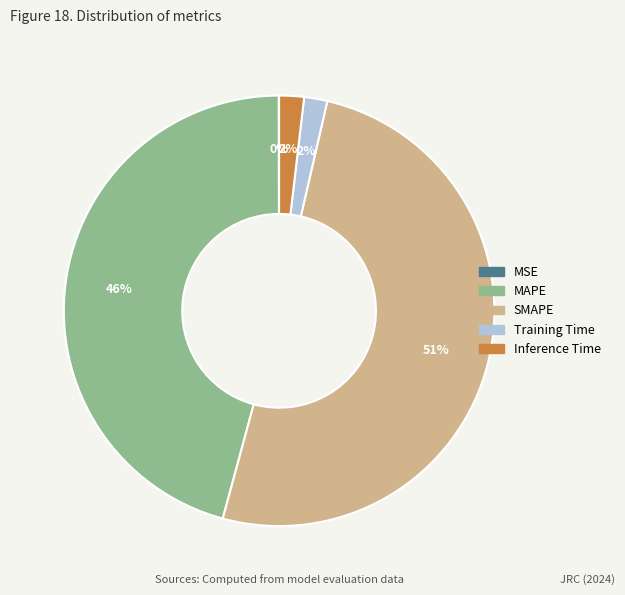

Is the sum of Training Time and SMAPE greater than half?

Yes